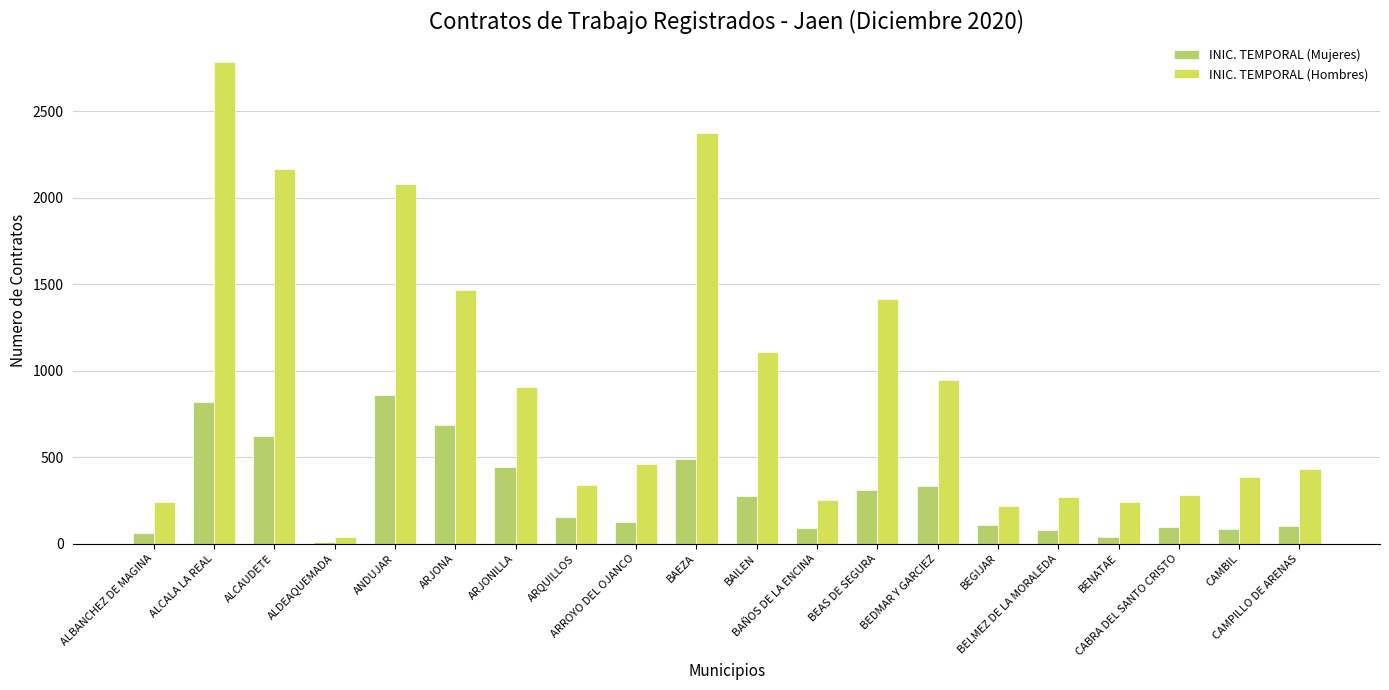

List the series in order of their overall mean, lowest first.

INIC. TEMPORAL (Mujeres), INIC. TEMPORAL (Hombres)